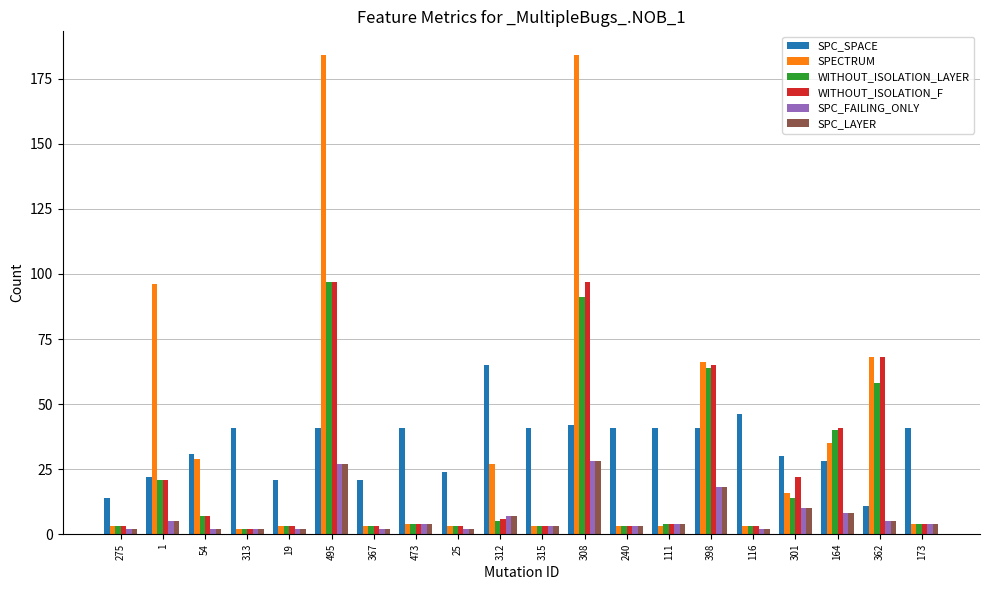

How many series are shown in this chart?

6